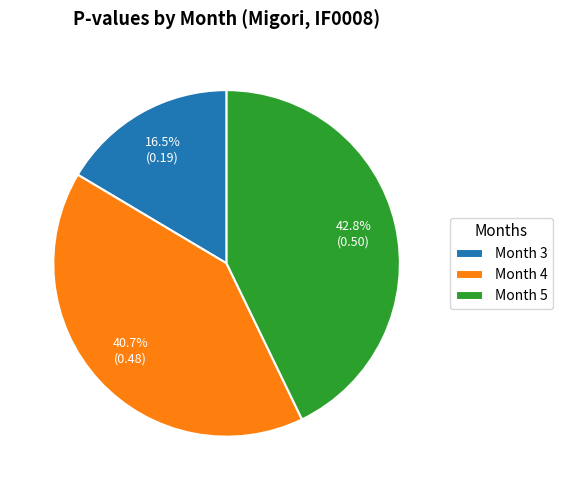

Which has a higher value, Month 5 or Month 3?

Month 5